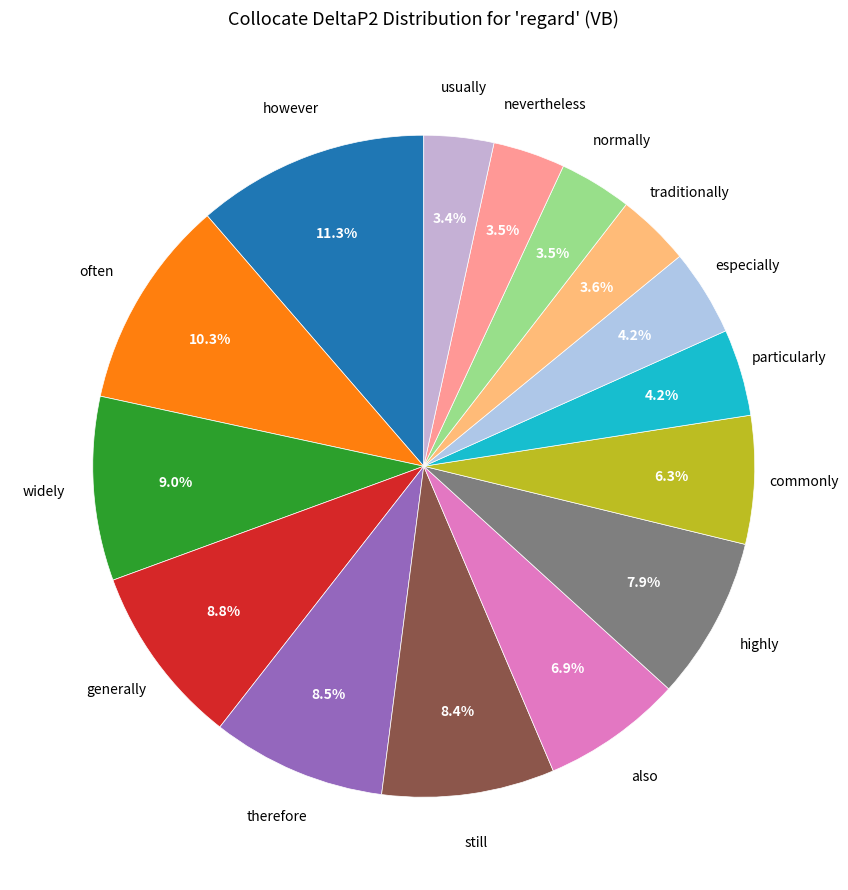

How many slices are in this pie chart?

15